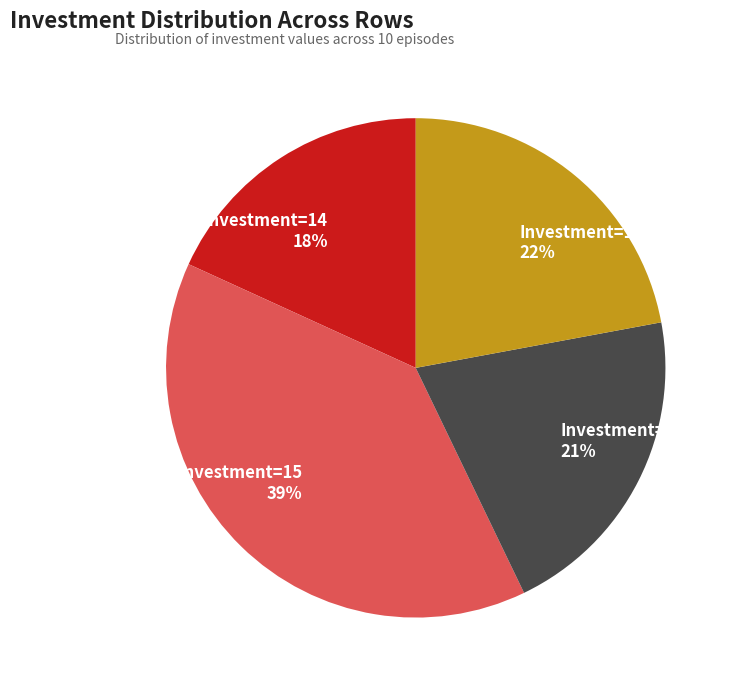

To the nearest percent, what is the combined percentage of Investment=17 22% and Investment=14 18%?

40%